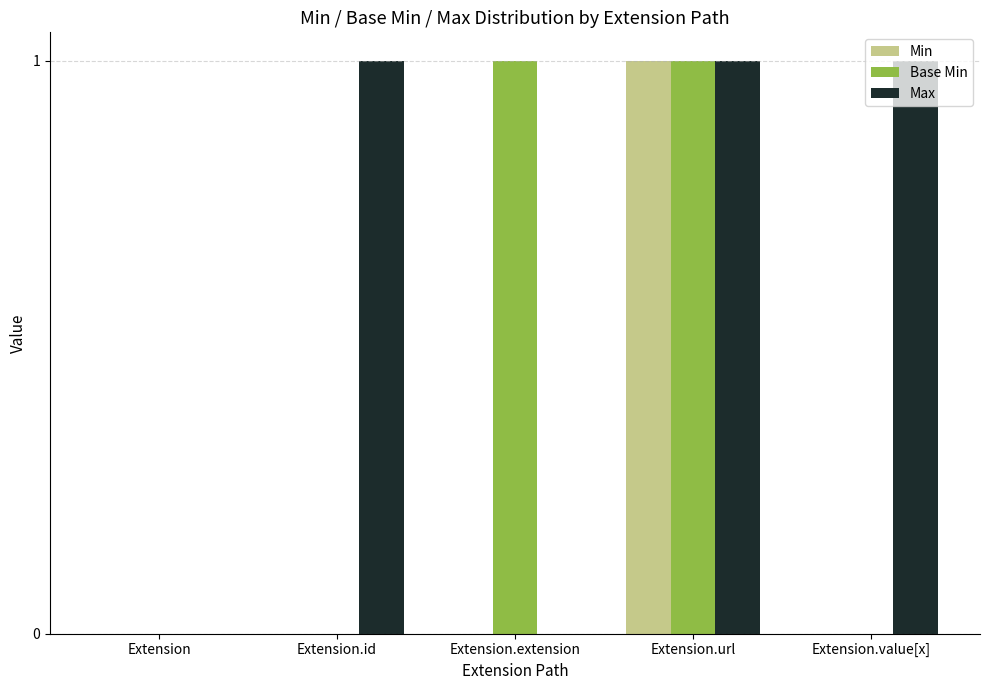

Which series has the largest total across all categories?

Max